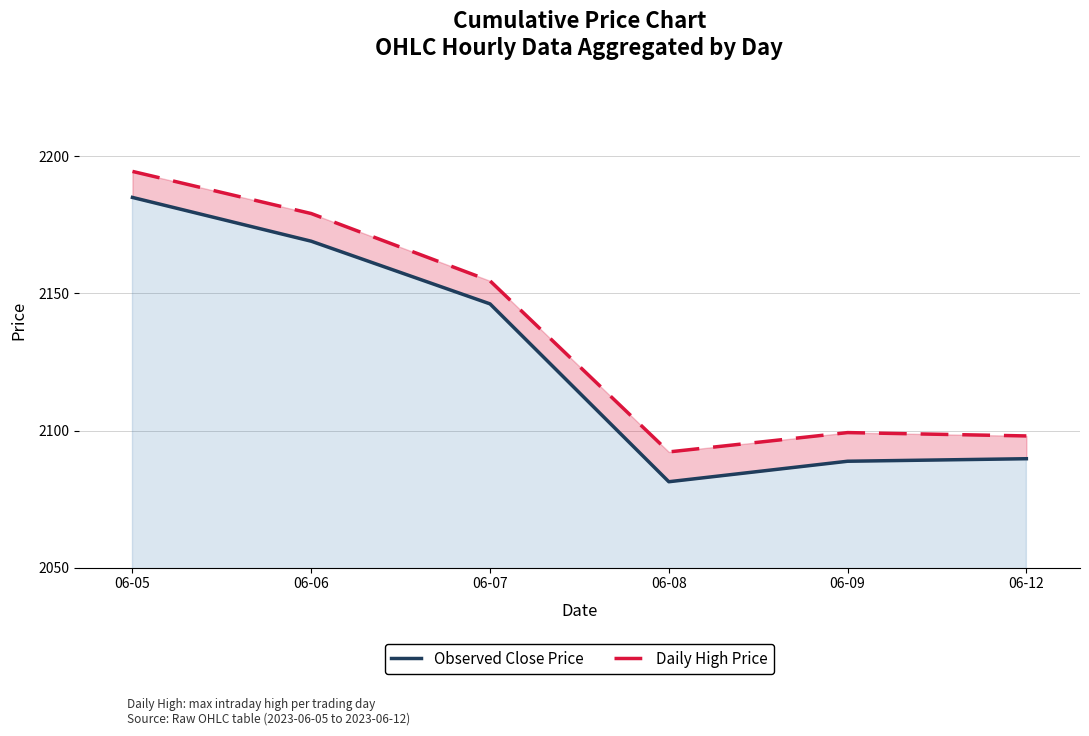

Rank the categories by Daily High Price value from lowest to highest.

06-08, 06-12, 06-09, 06-07, 06-06, 06-05